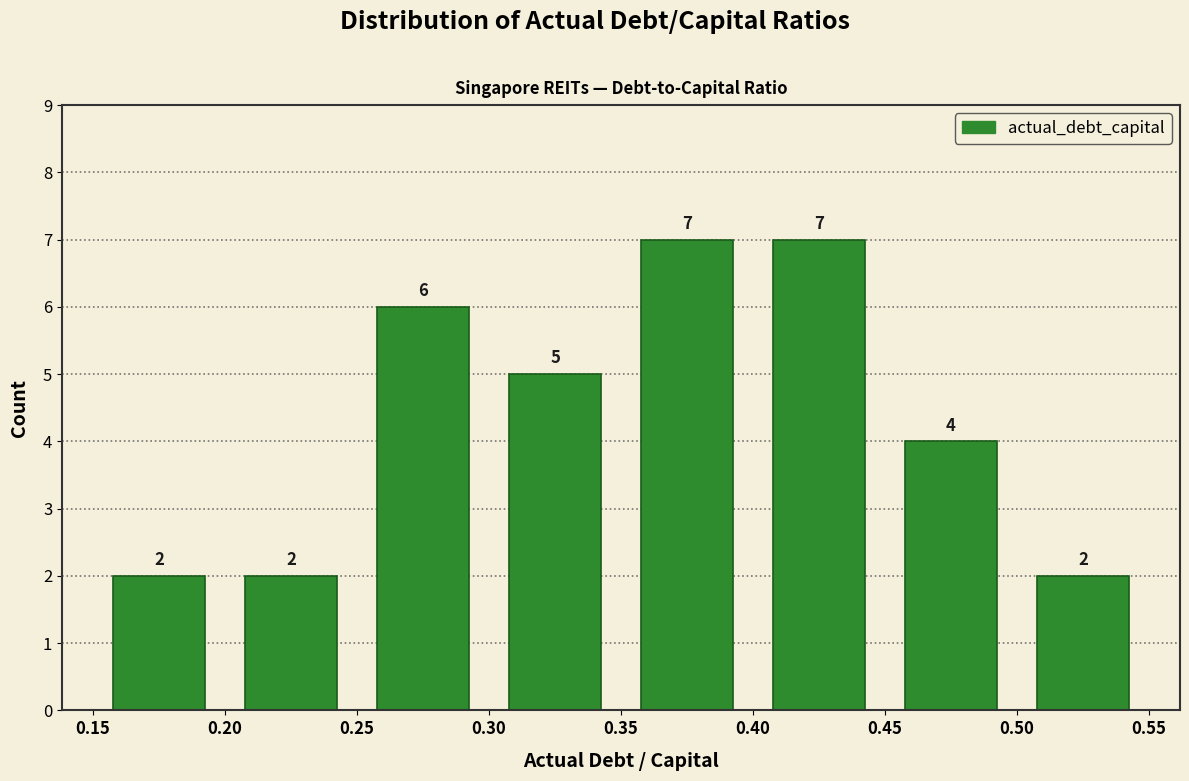

How tall is the bar that spans 0.35 to 0.40 on the x-axis?

7